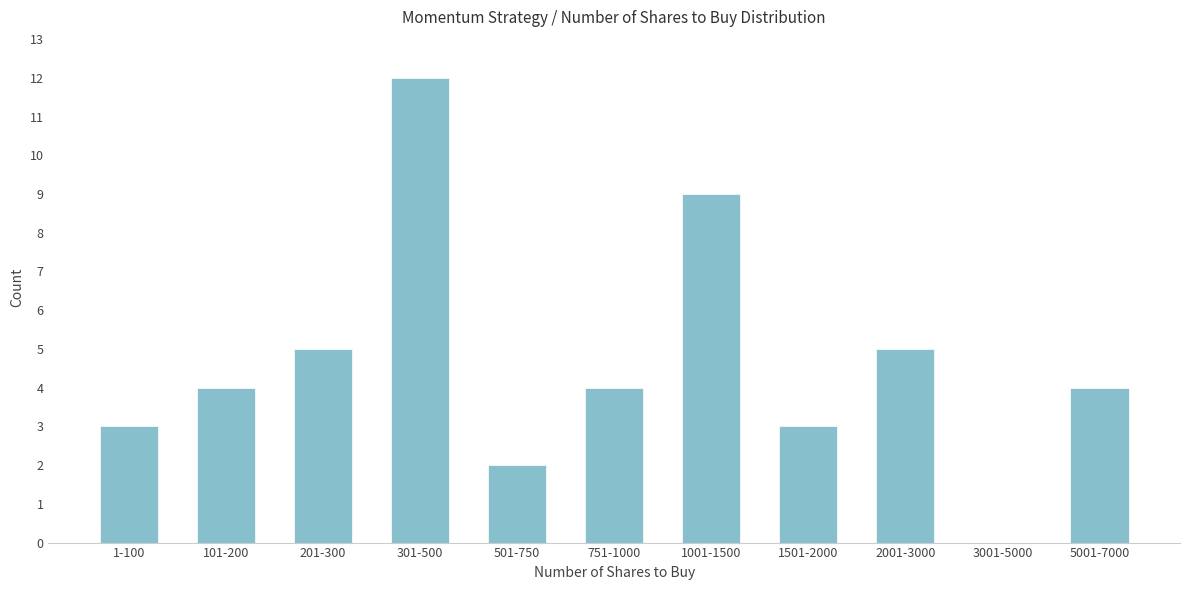

Reading left to right, transcribe all the data shown in this chart.

1-100=3	101-200=4	201-300=5	301-500=12	501-750=2	751-1000=4	1001-1500=9	1501-2000=3	2001-3000=5	3001-5000=0	5001-7000=4